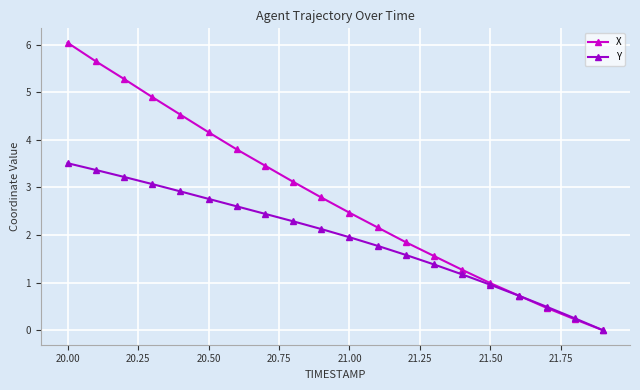

Which series has the widest spread of values?

X